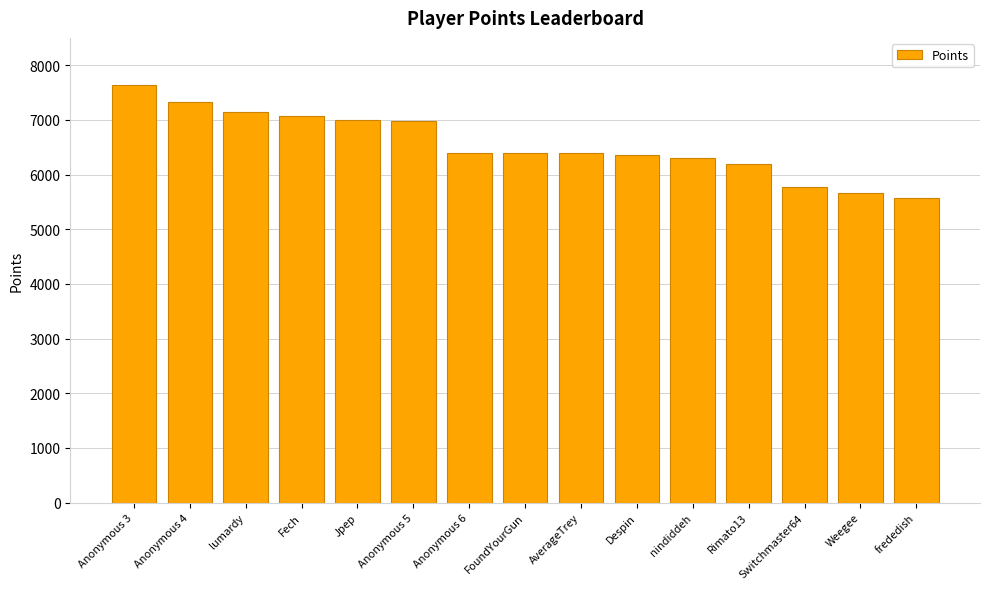

At which label does the data first exceed 6394?

Anonymous 3